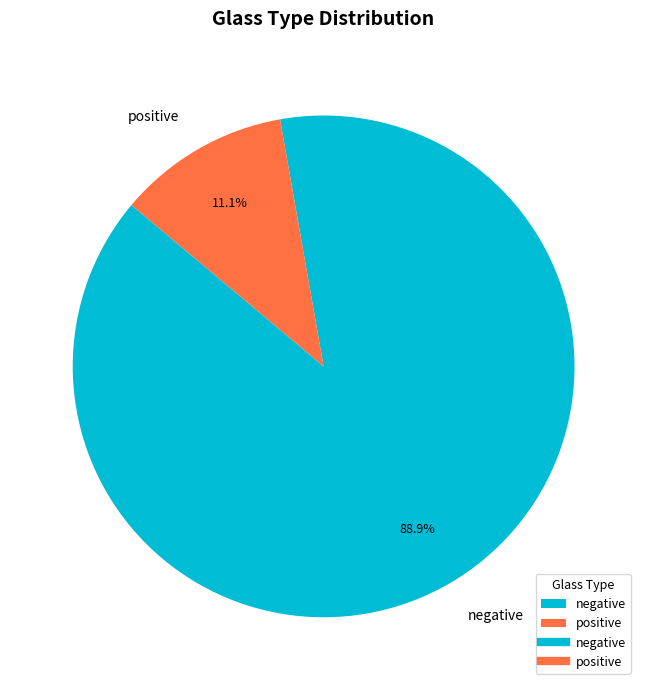

How many segments does this pie chart have?

2